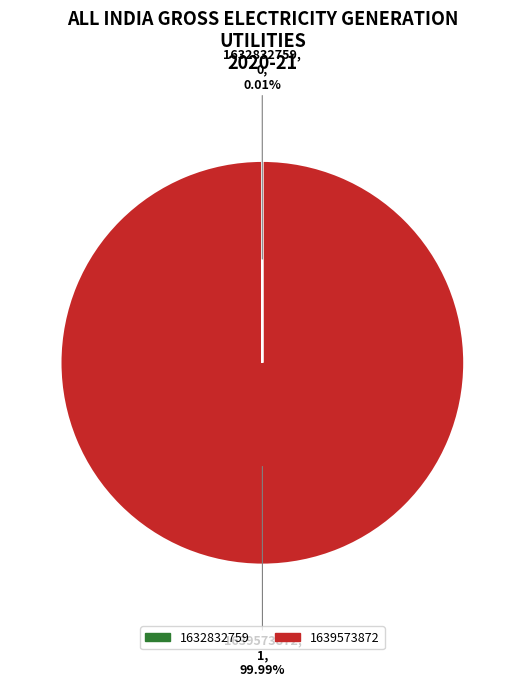

Does any single category account for the majority?

Yes